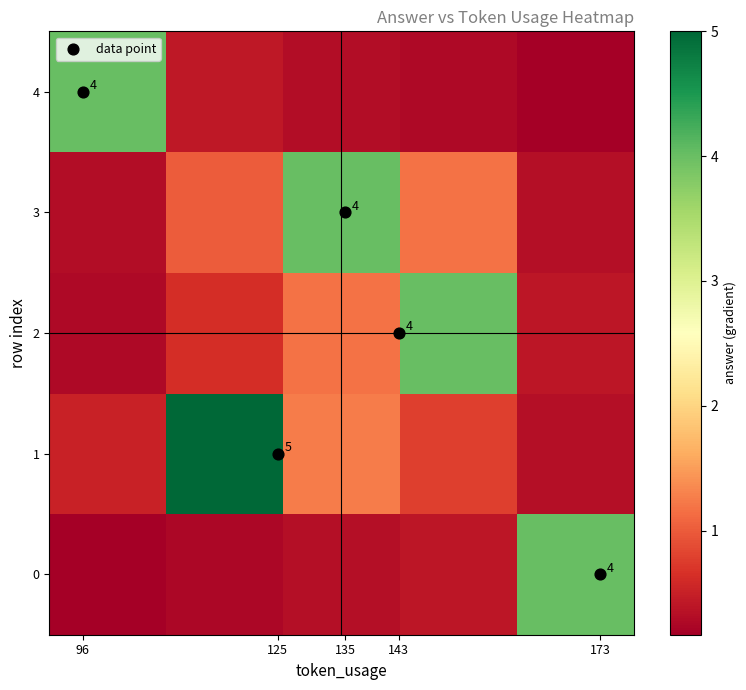

Which series has the largest range (max minus min)?

1